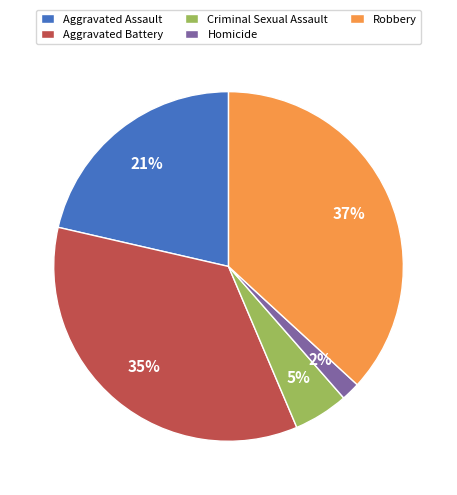

Rank the categories by value from highest to lowest.

Robbery, Aggravated Battery, Aggravated Assault, Criminal Sexual Assault, Homicide